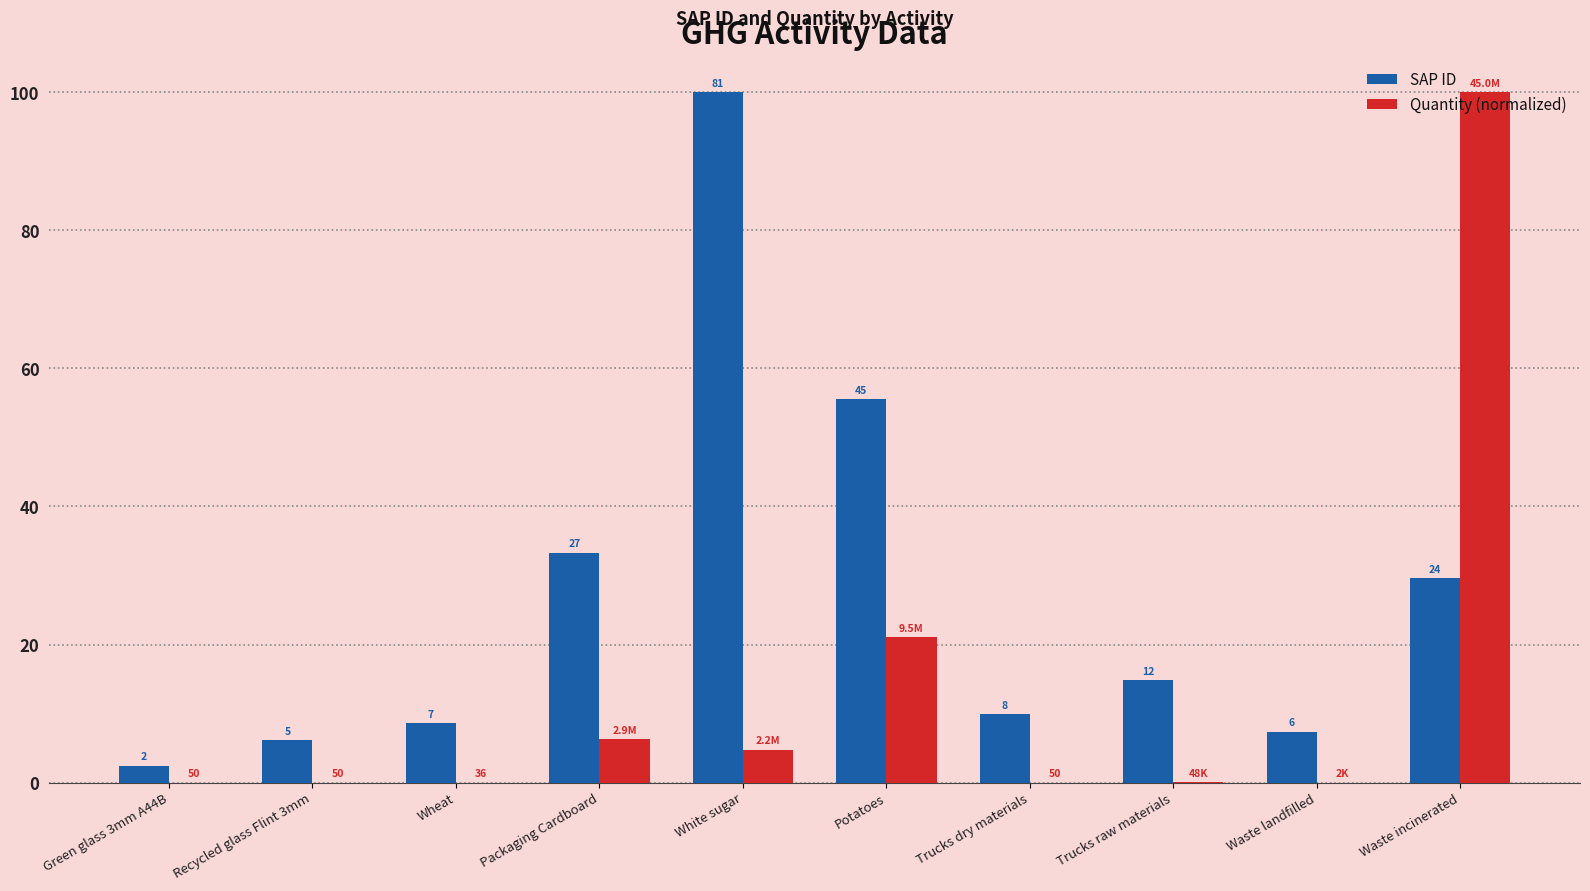

What is the lowest value of the SAP ID series?

2.5